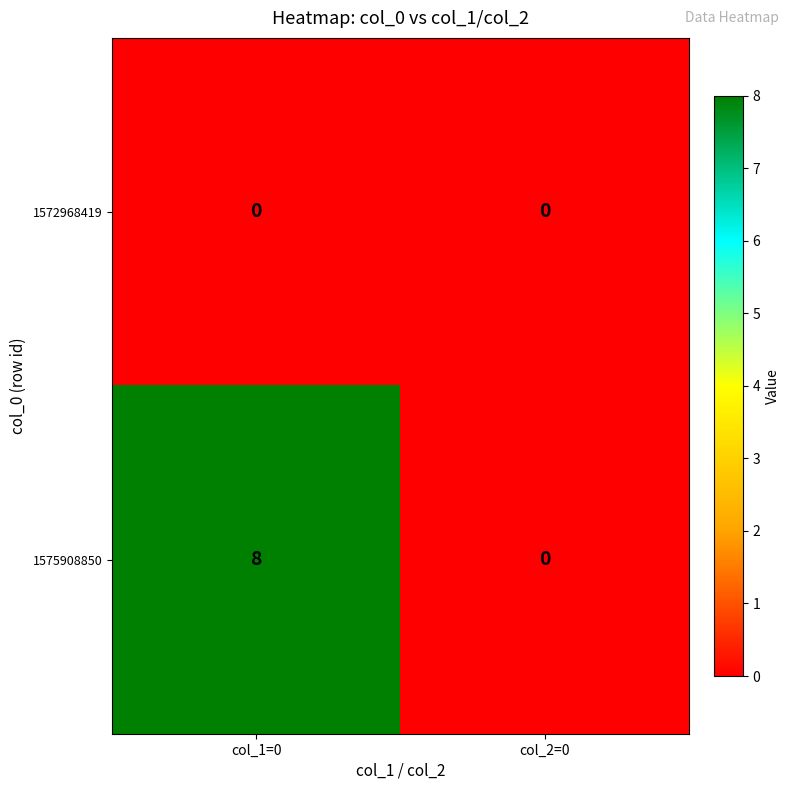

At col_1=0, list the series in order from largest to smallest.

1575908850, 1572968419